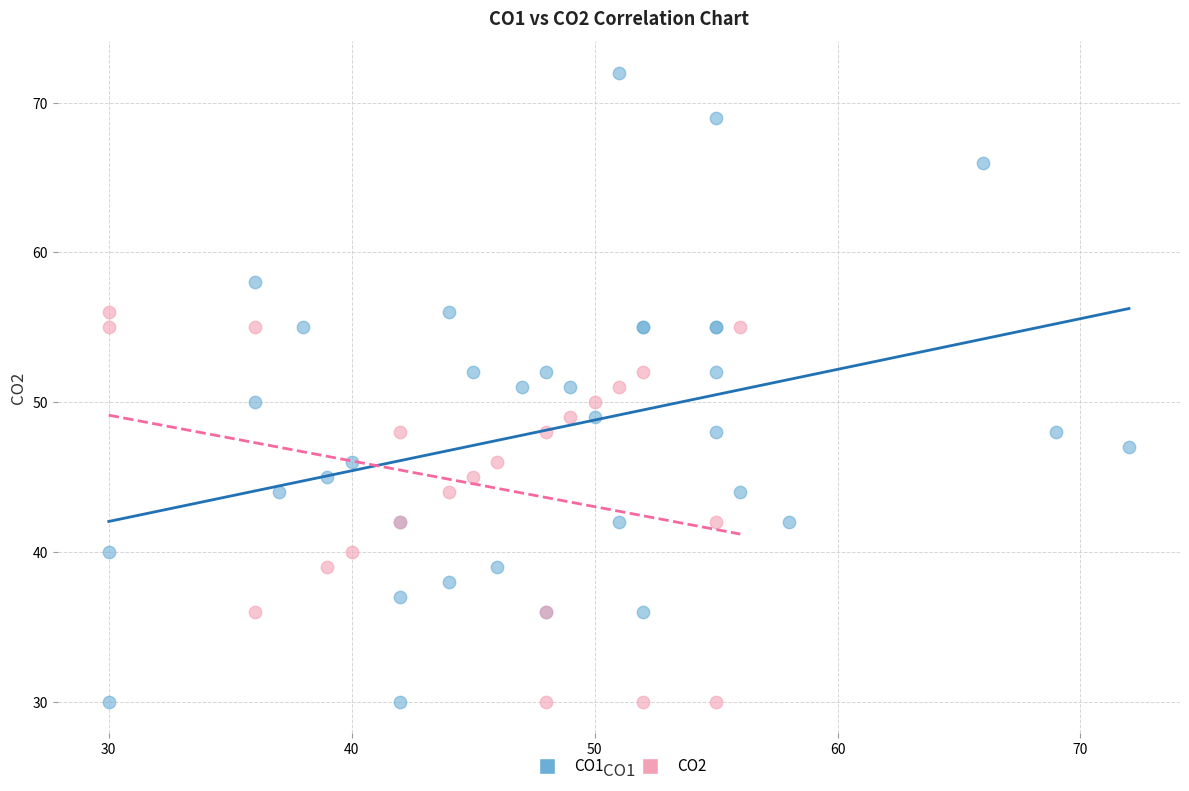

What are all the series names shown in the legend?

CO1, CO2